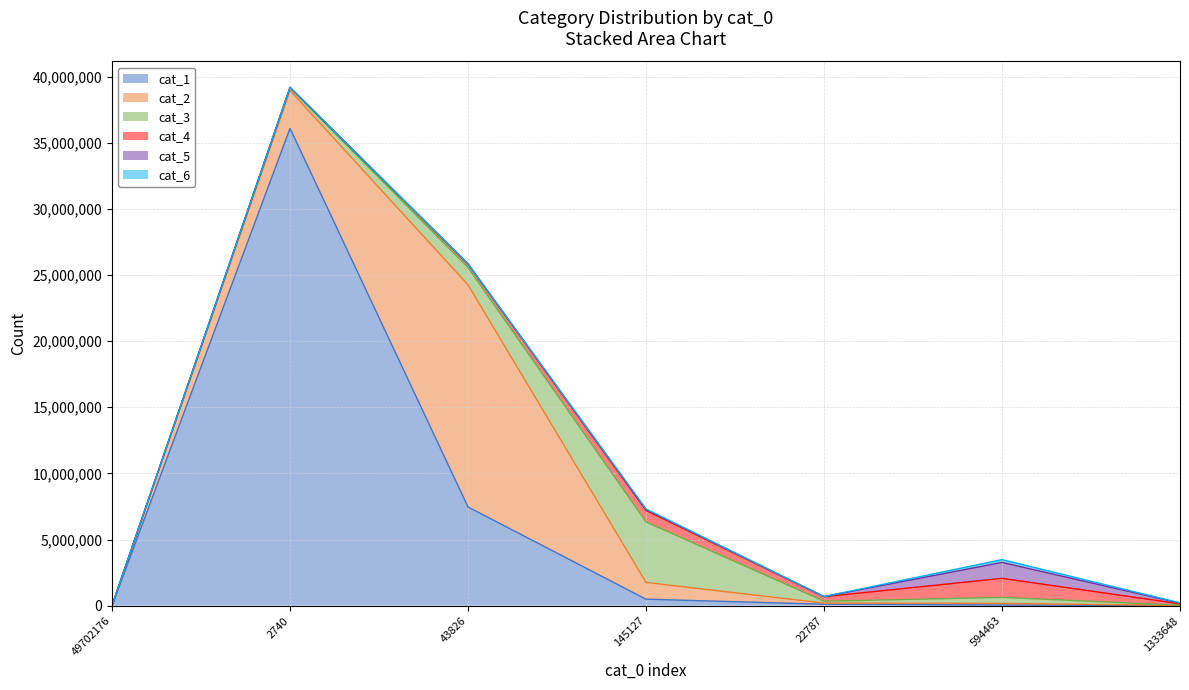

Read the cat_3 value at 22787.

140357